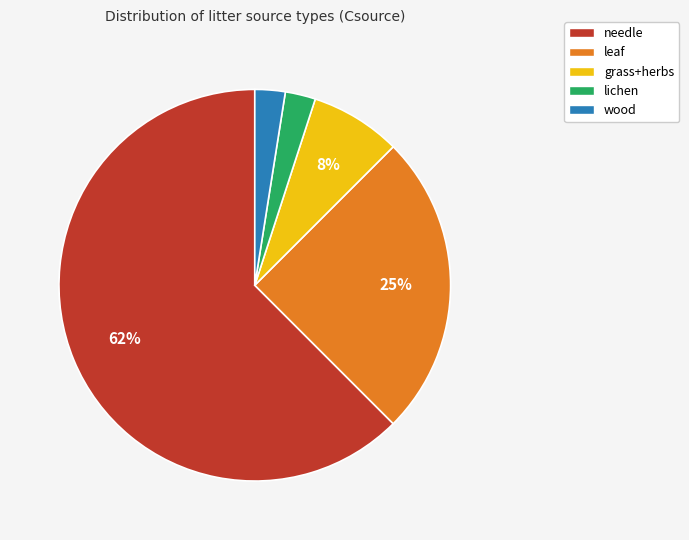

The leaf slice represents 25% of the pie. True or false?

True